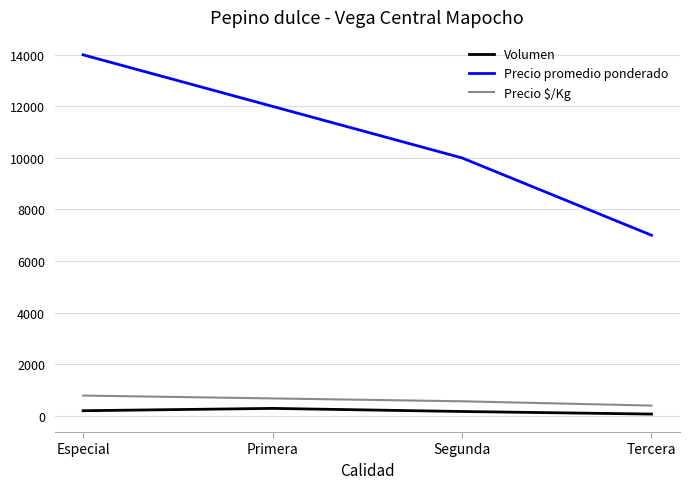

Between Especial and Tercera, which series saw the biggest shift?

Precio promedio ponderado